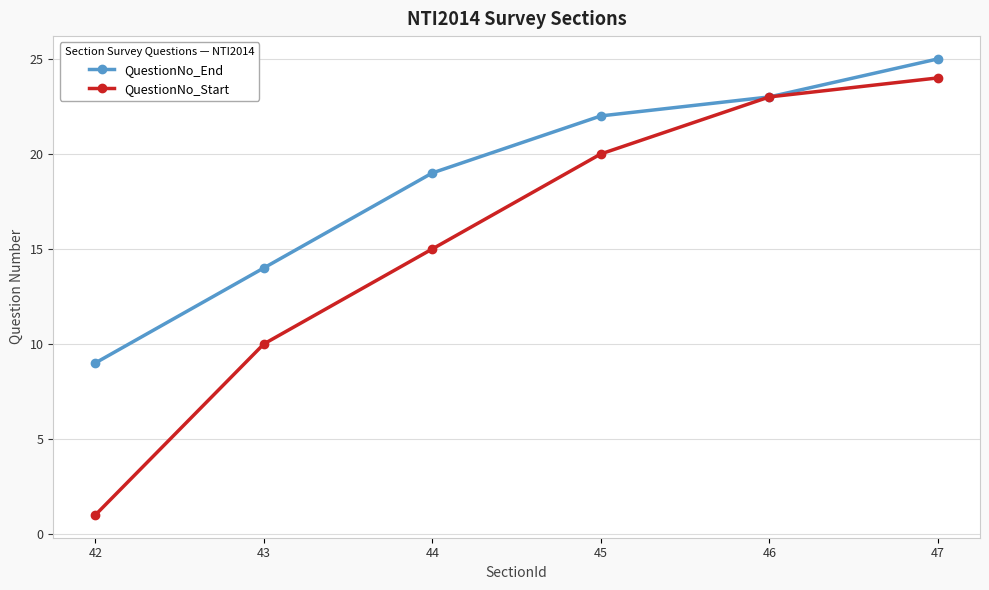

At how many categories does at least one series exceed 3?

6